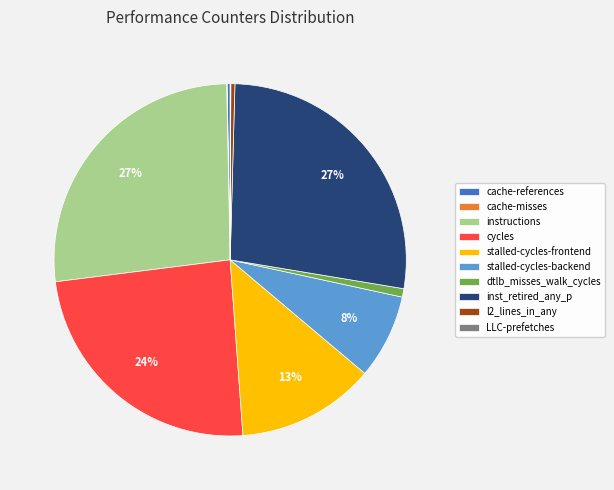

To the nearest percent, what is the average slice percentage?

10%